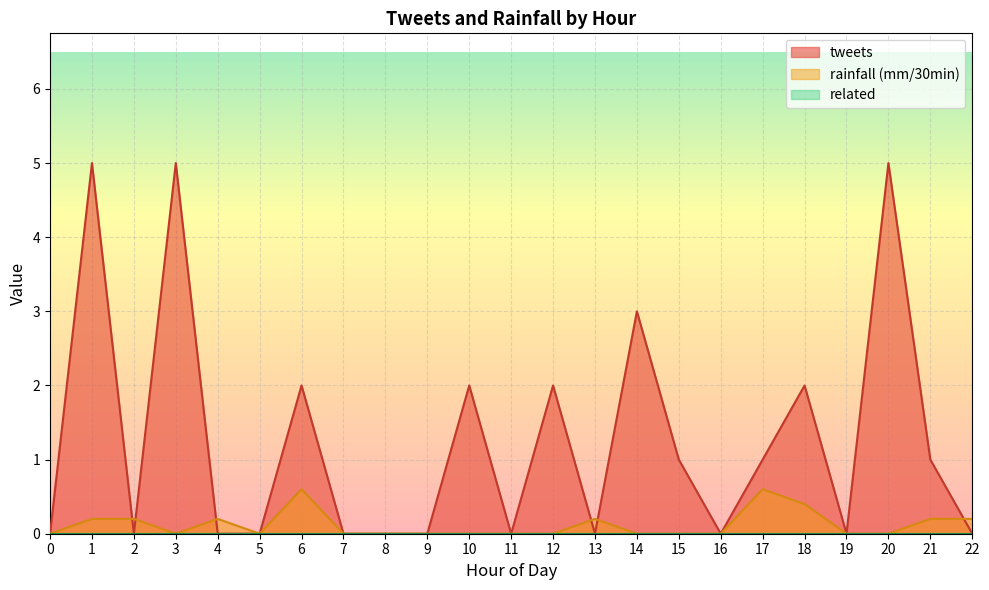

The rainfall (mm/30min) series shows 0.0 at 5. True or false?

True